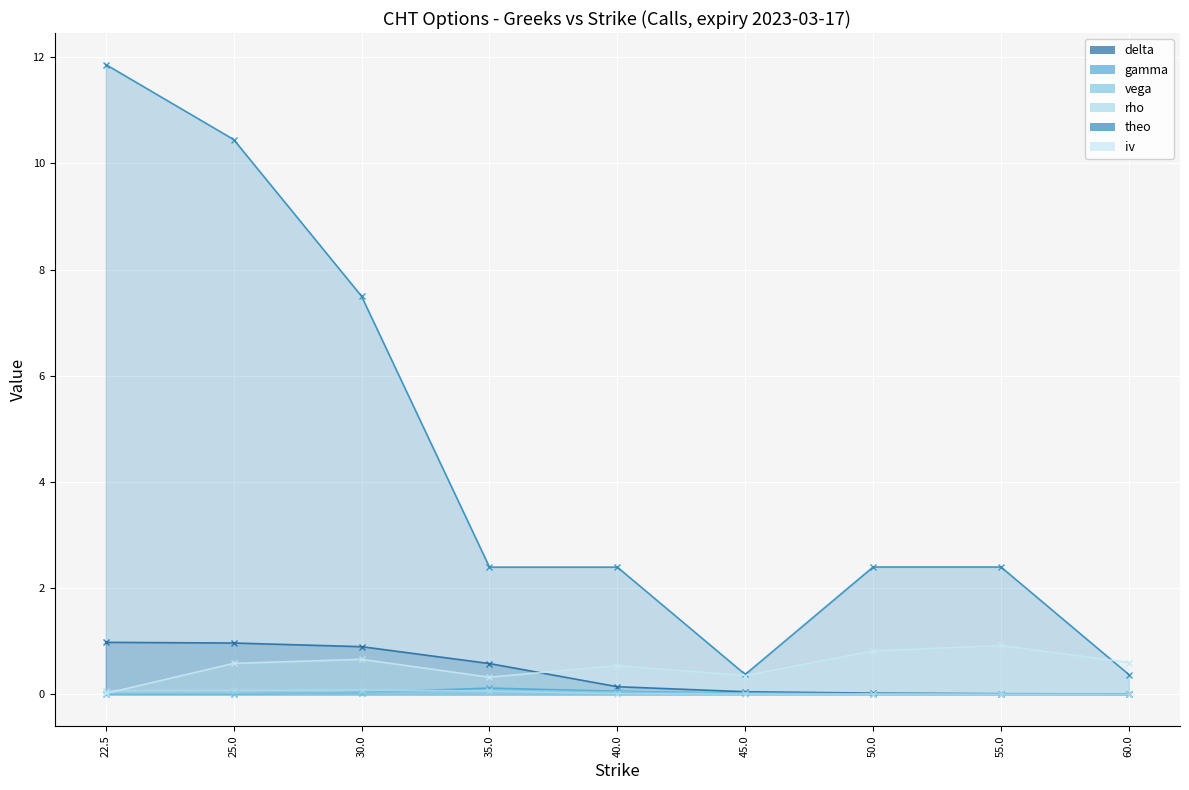

True or false: gamma has more than 1 points higher than both neighbors.

False